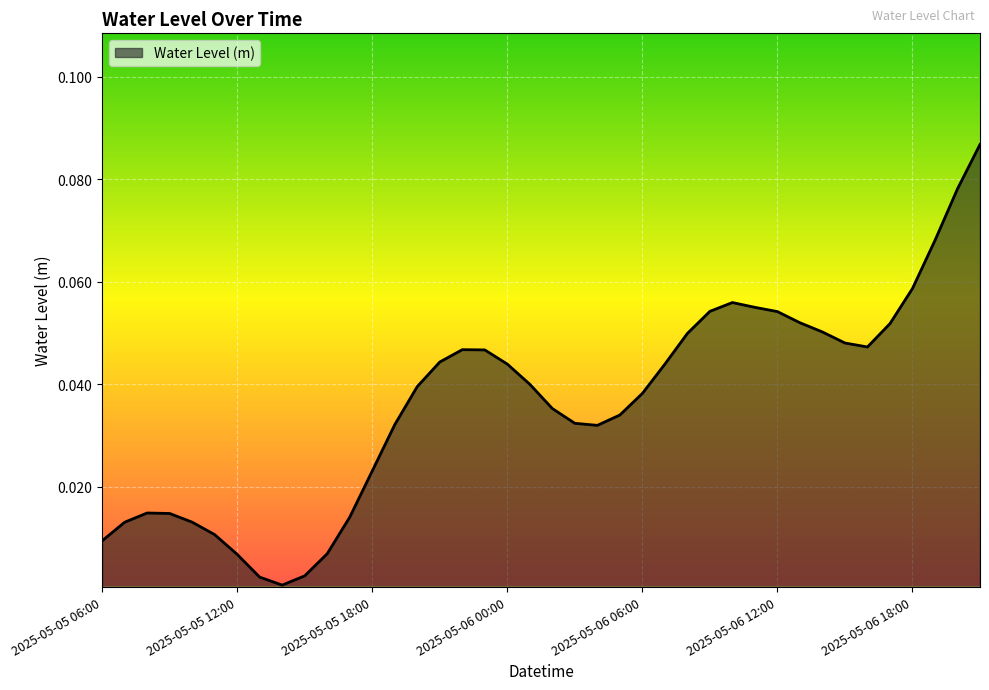

Is this an area chart (filled region under the line)?

Yes